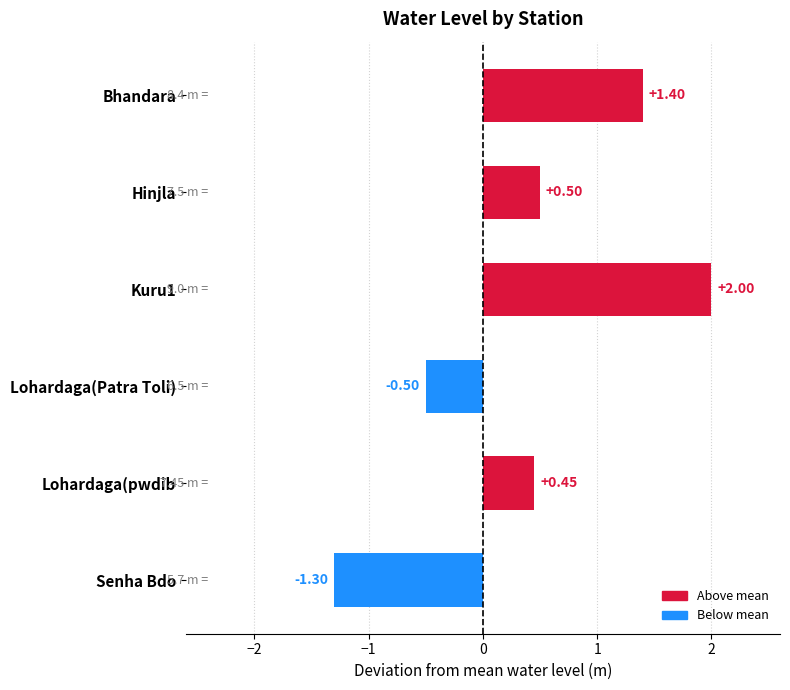

Between Bhandara and Hinjla, which is larger?

Bhandara